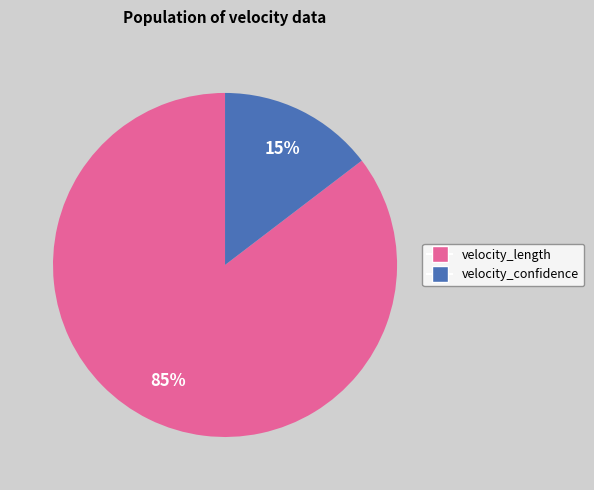

What is the largest slice in the pie chart?

velocity_length